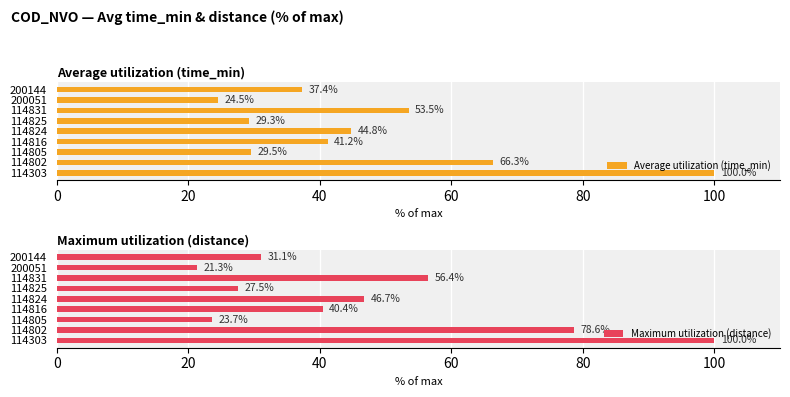

The value of Average utilization (time_min) at 114303 is 100.0. True or false?

True